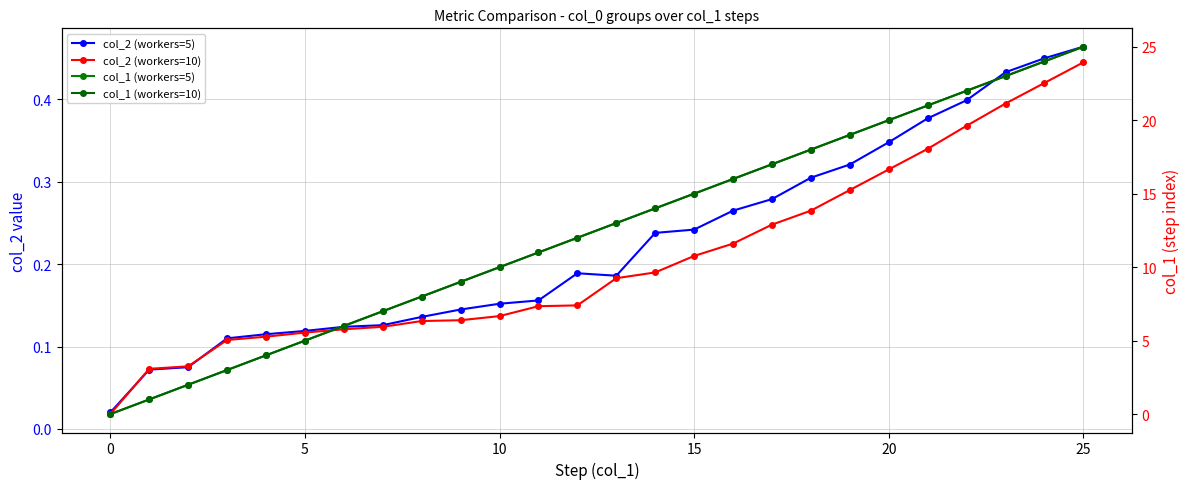

What is the sum of all col_2 (workers=5) values?

5.8